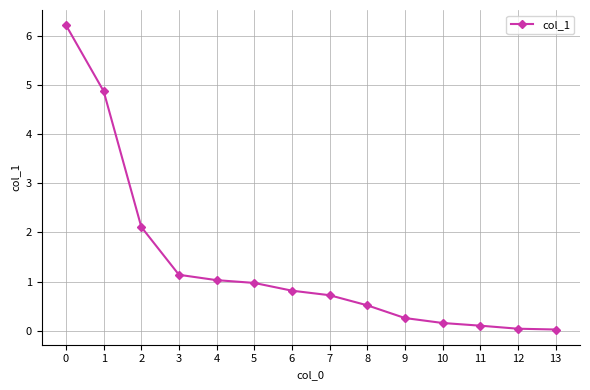

What is the greatest value displayed?

6.2